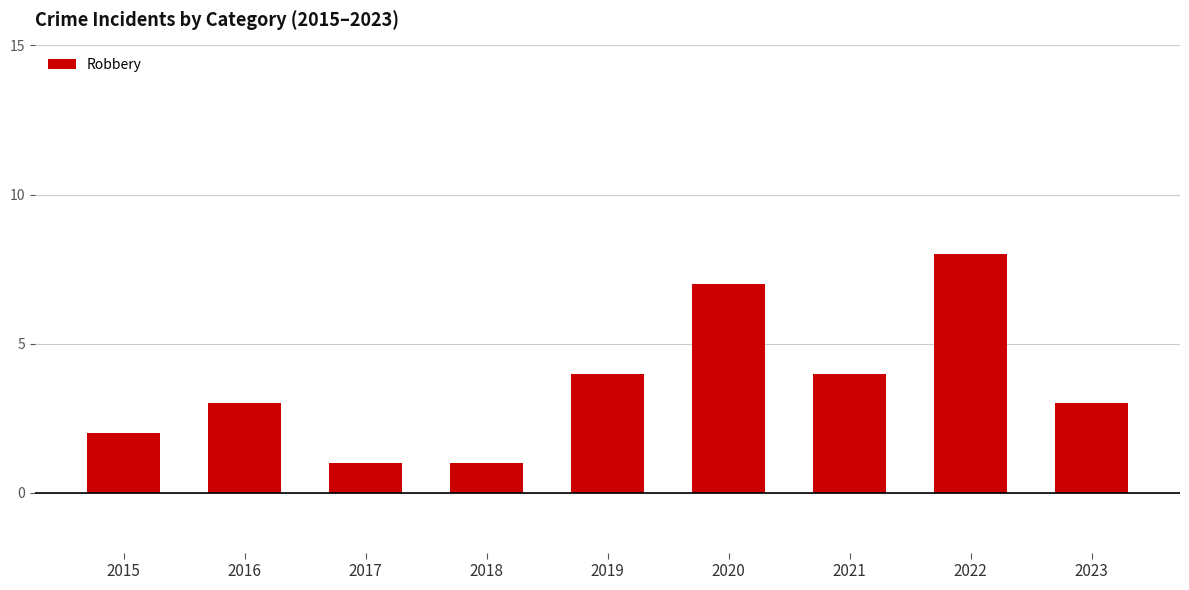

Reading left to right, extract all data points from this chart.

2	3	1	1	4	7	4	8	3